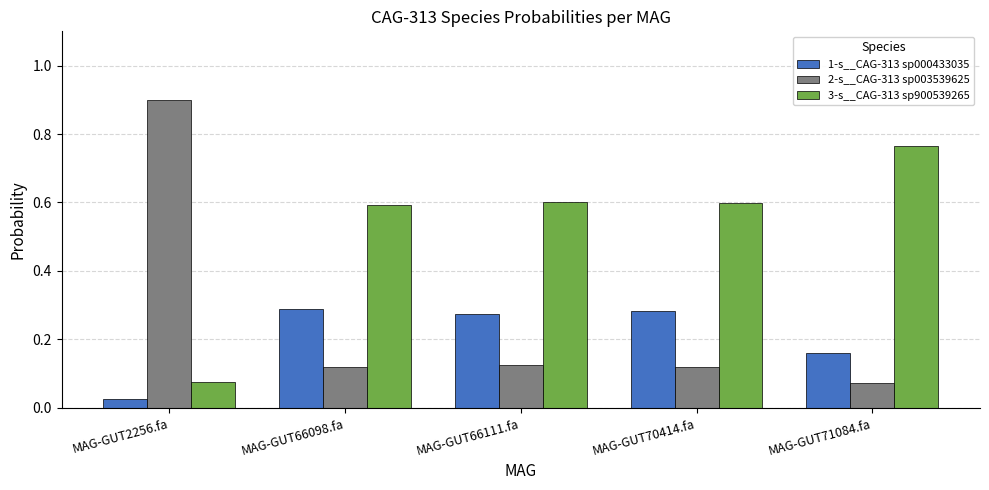

True or false: 1-s__CAG-313 sp000433035 has a value of 0.1 at MAG-GUT66111.fa.

False